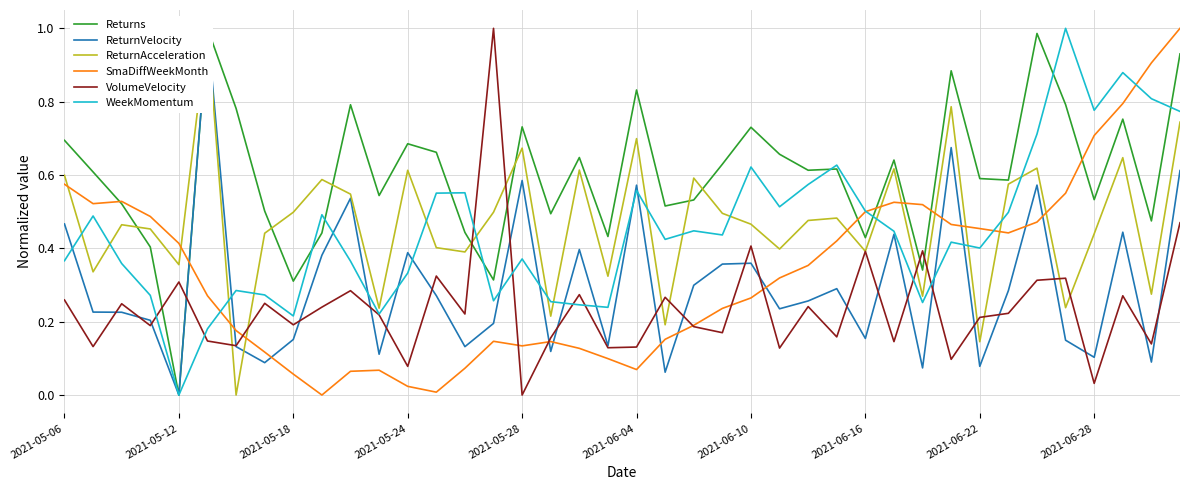

Reading left to right, transcribe all the data shown in this chart.

Returns: 0.7	0.6	0.5	0.4	0.0	1.0	0.8	0.5	0.3	0.4	0.8	0.5	0.7	0.7	0.4	0.3	0.7	0.5	0.6	0.4	0.8	0.5	0.5	0.6	0.7	0.7	0.6	0.6	0.4	0.6	0.3	0.9	0.6	0.6	1.0	0.8	0.5	0.8	0.5	0.9
ReturnVelocity: 0.5	0.2	0.2	0.2	0.0	1.0	0.1	0.1	0.2	0.4	0.5	0.1	0.4	0.3	0.1	0.2	0.6	0.1	0.4	0.1	0.6	0.1	0.3	0.4	0.4	0.2	0.3	0.3	0.2	0.4	0.1	0.7	0.1	0.3	0.6	0.1	0.1	0.4	0.1	0.6
ReturnAcceleration: 0.6	0.3	0.5	0.5	0.4	1.0	0.0	0.4	0.5	0.6	0.5	0.2	0.6	0.4	0.4	0.5	0.7	0.2	0.6	0.3	0.7	0.2	0.6	0.5	0.5	0.4	0.5	0.5	0.4	0.6	0.3	0.8	0.1	0.6	0.6	0.2	0.4	0.6	0.3	0.7
SmaDiffWeekMonth: 0.6	0.5	0.5	0.5	0.4	0.3	0.2	0.1	0.1	0.0	0.1	0.1	0.0	0.0	0.1	0.1	0.1	0.1	0.1	0.1	0.1	0.2	0.2	0.2	0.3	0.3	0.4	0.4	0.5	0.5	0.5	0.5	0.5	0.4	0.5	0.6	0.7	0.8	0.9	1.0
VolumeVelocity: 0.3	0.1	0.2	0.2	0.3	0.1	0.1	0.3	0.2	0.2	0.3	0.2	0.1	0.3	0.2	1.0	0.0	0.2	0.3	0.1	0.1	0.3	0.2	0.2	0.4	0.1	0.2	0.2	0.4	0.1	0.4	0.1	0.2	0.2	0.3	0.3	0.0	0.3	0.1	0.5
WeekMomentum: 0.4	0.5	0.4	0.3	0.0	0.2	0.3	0.3	0.2	0.5	0.4	0.2	0.3	0.6	0.6	0.3	0.4	0.3	0.2	0.2	0.6	0.4	0.4	0.4	0.6	0.5	0.6	0.6	0.5	0.4	0.3	0.4	0.4	0.5	0.7	1.0	0.8	0.9	0.8	0.8